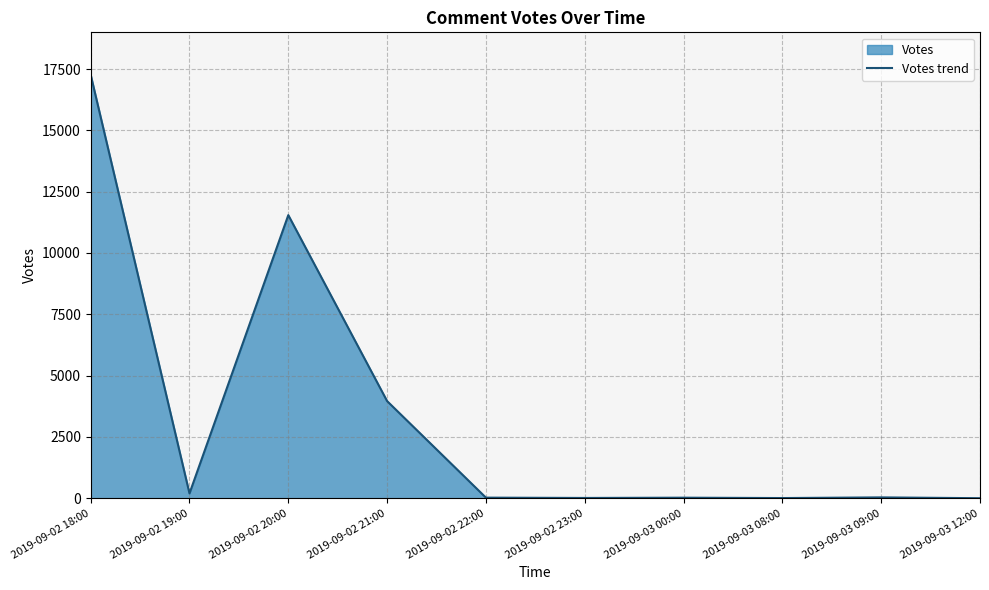

At which category does the data reach its first local valley?

2019-09-02 19:00